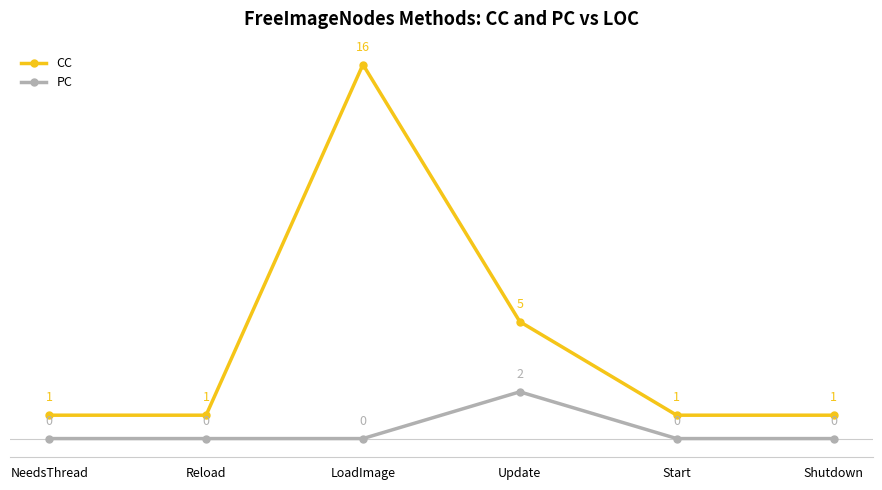

The CC series shows 1 at Reload. True or false?

True